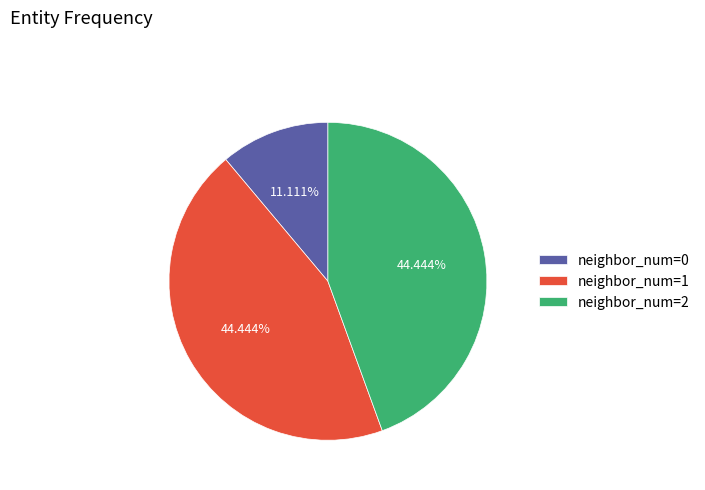

Which has a higher value, neighbor_num=0 or neighbor_num=2?

neighbor_num=2